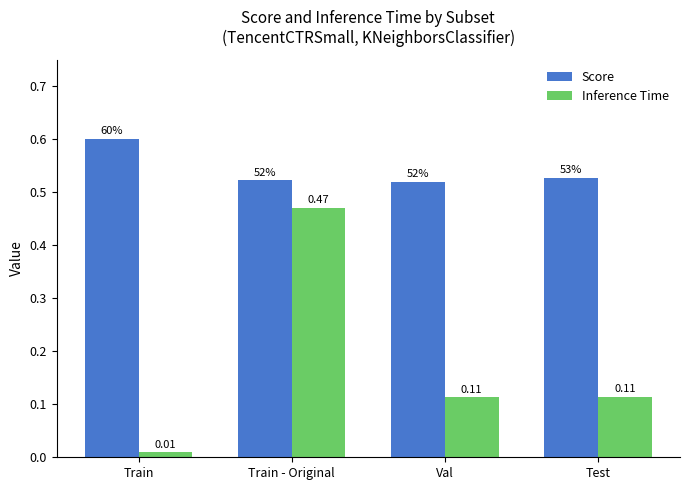

Count the number of categories in the chart.

4